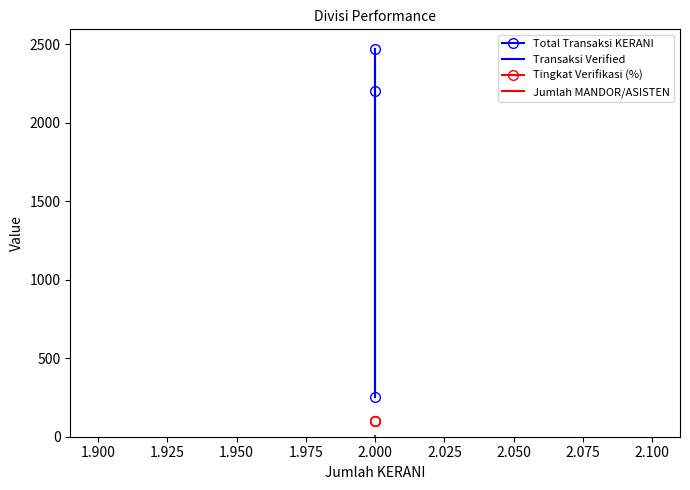

Between 1.925 and 1.875, which is larger?

1.875